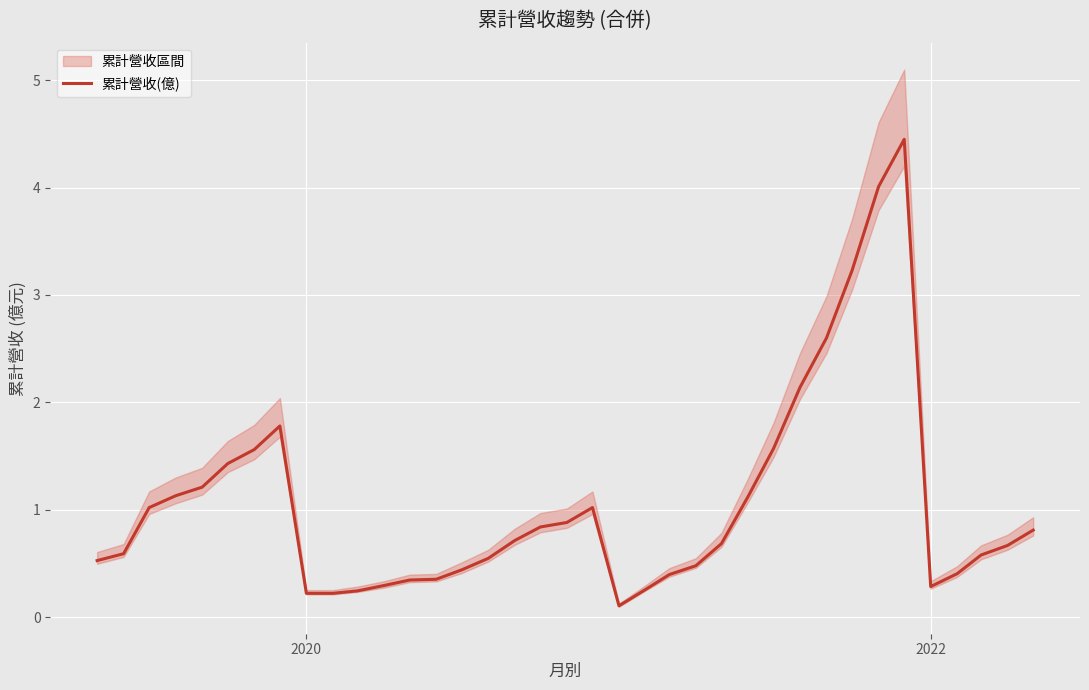

What value does the data have at 2020?

0.2